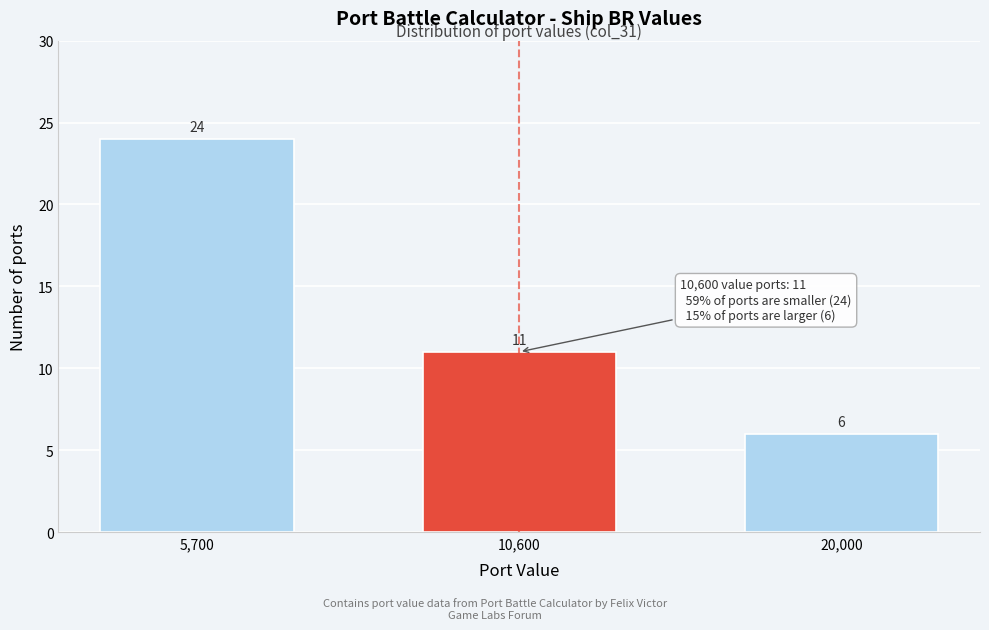

Reading left to right, transcribe all the data shown in this chart.

5,700=24	10,600=11	20,000=6